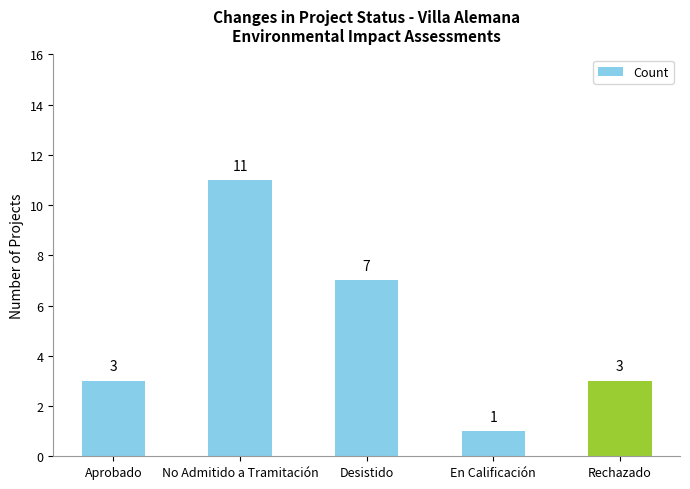

What position from the right is Desistido?

3